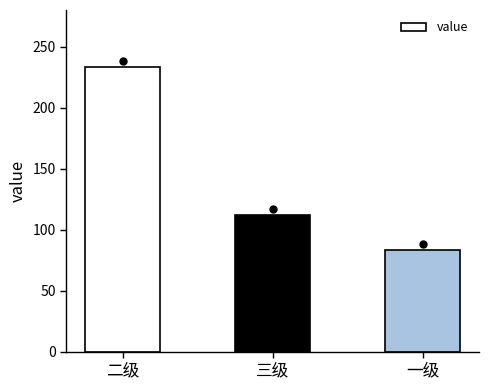

What is the label of the 2nd bar from the left?

三级